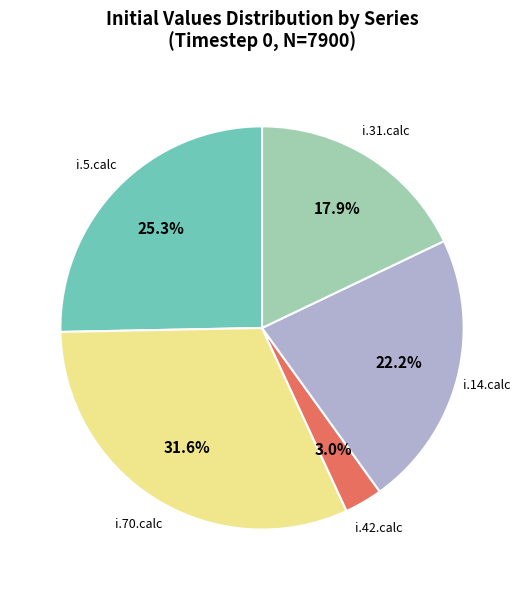

To the nearest percent, what portion does i.5.calc represent?

25%